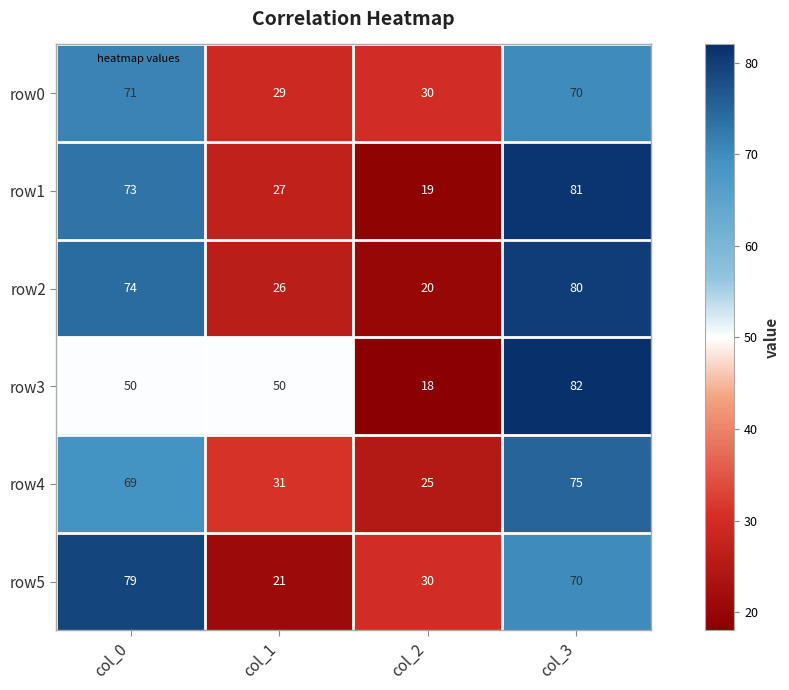

The value of row1 at col_3 is 81. True or false?

True